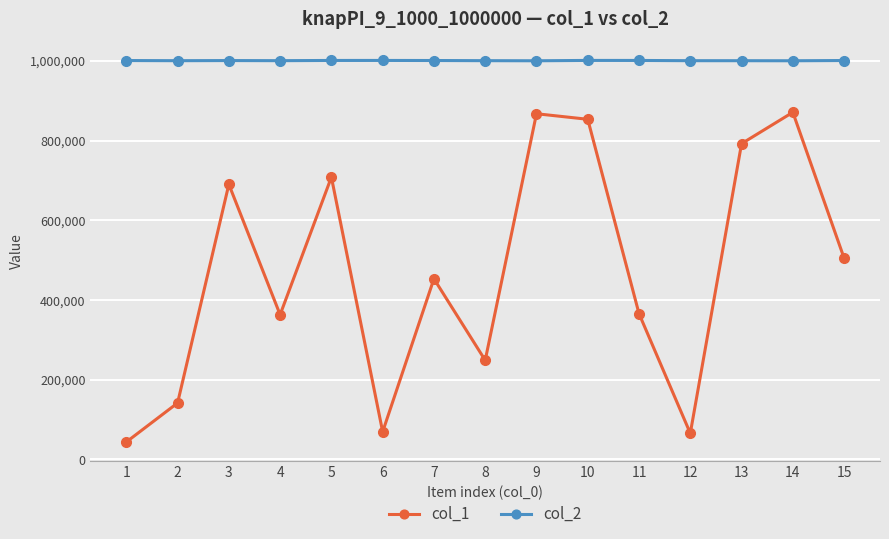

True or false: col_2 and col_1 intersect in this chart.

False